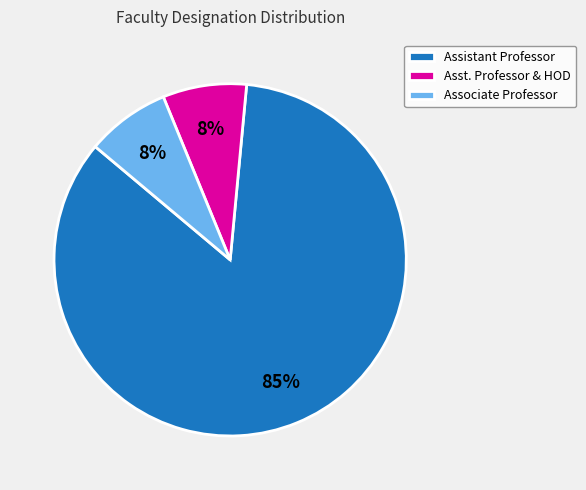

Combined, do Assistant Professor and Associate Professor account for over 50%?

Yes